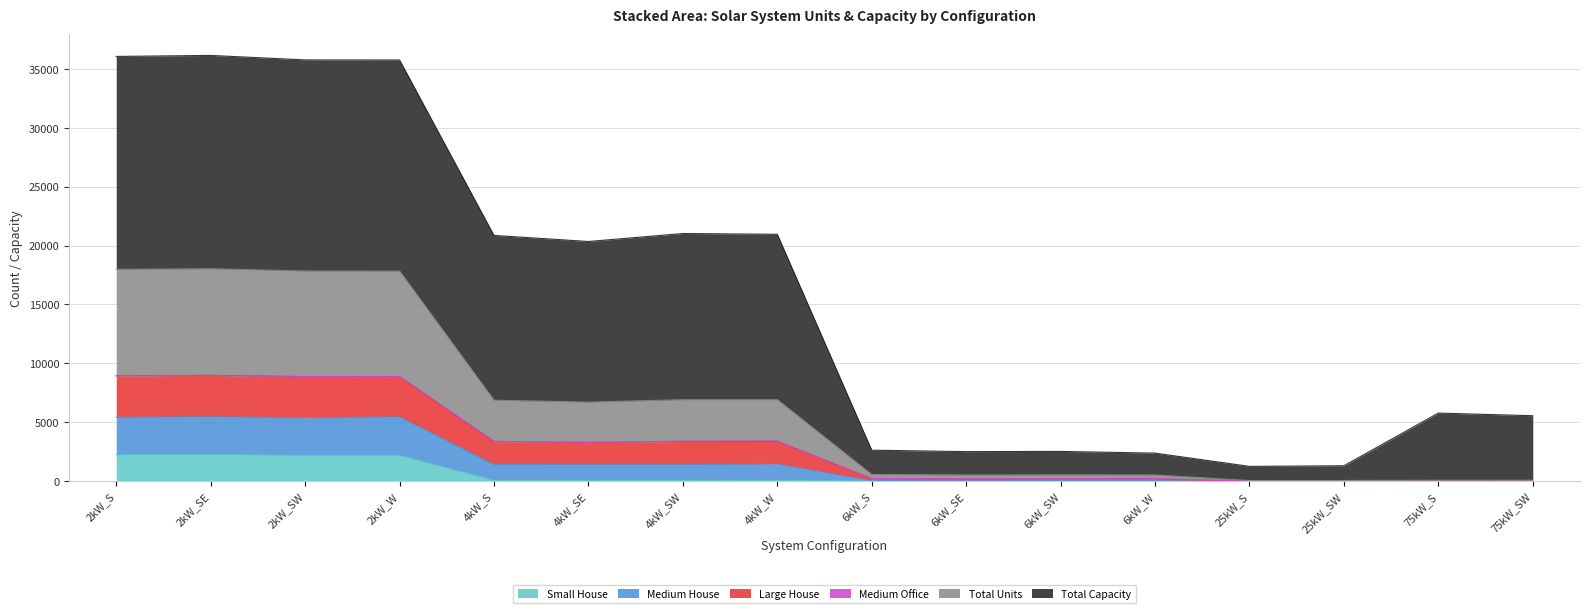

What is the maximum value for Small House?

2257